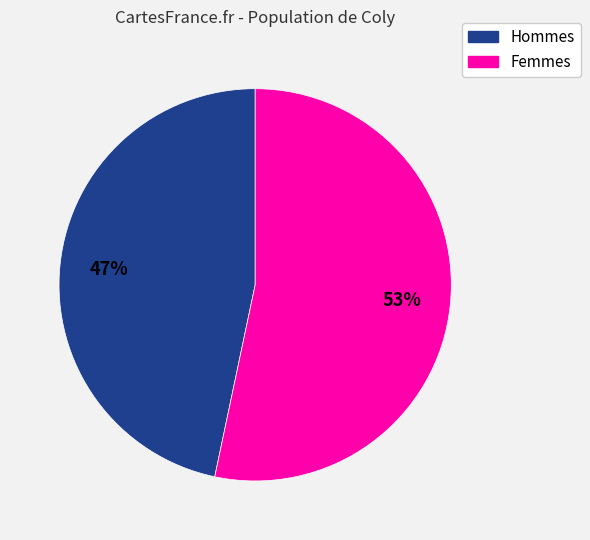

Is there any slice that represents more than half of the pie?

Yes